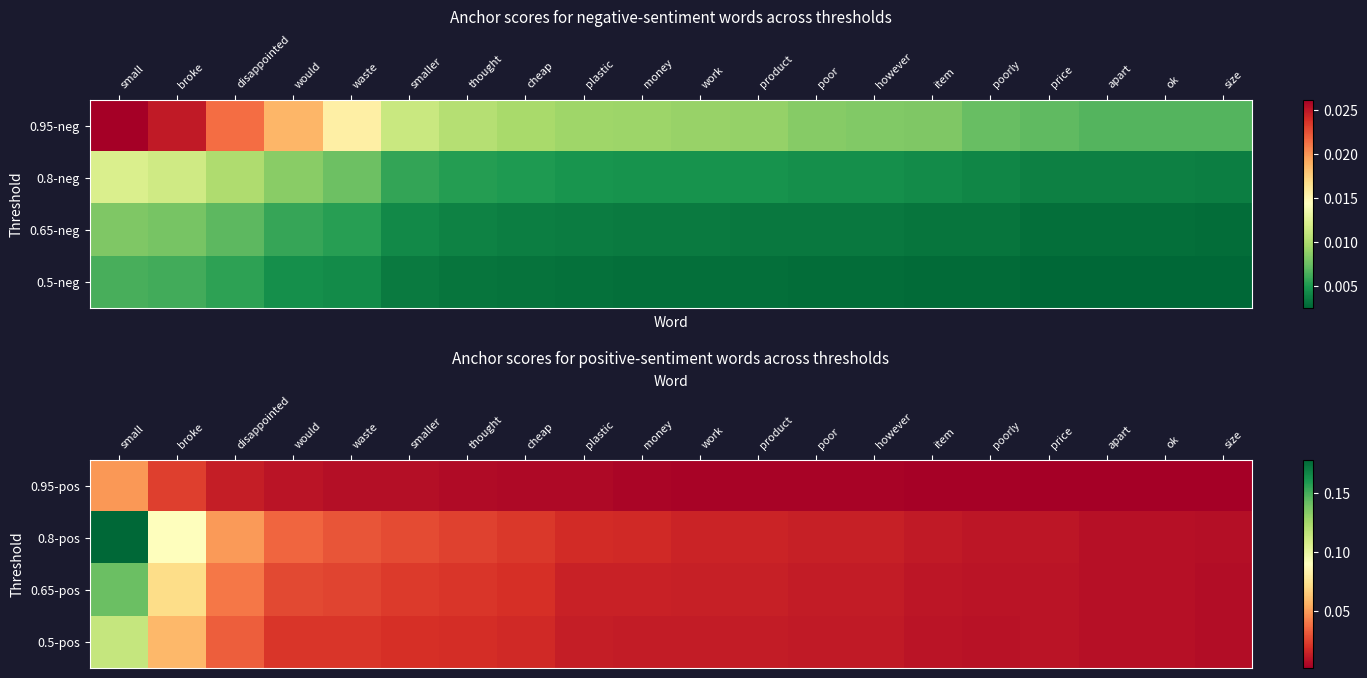

Which category has the highest value across all series?

small